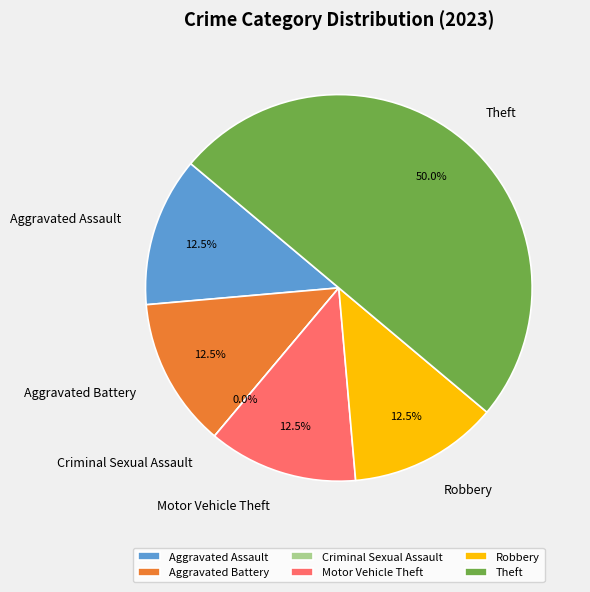

Rank the categories by value from highest to lowest.

Theft, Aggravated Assault, Aggravated Battery, Motor Vehicle Theft, Robbery, Criminal Sexual Assault